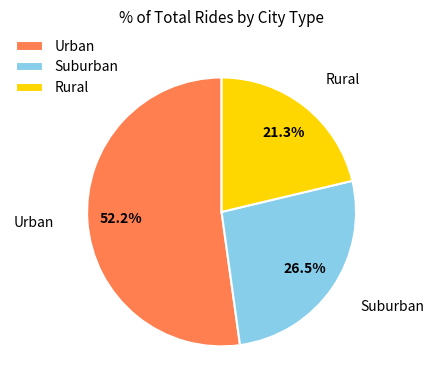

Does any single category account for the majority?

Yes